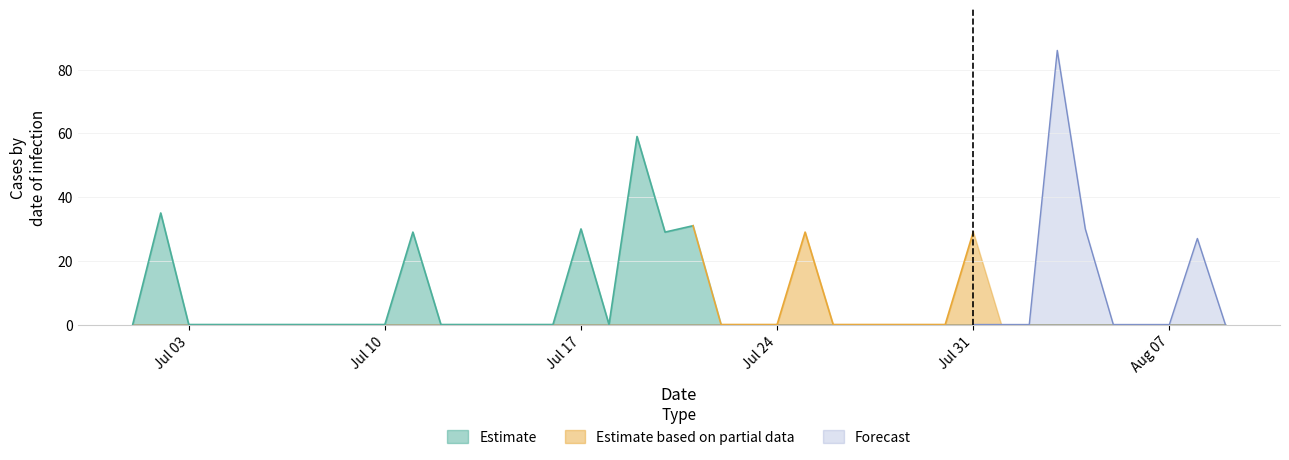

The value of Estimate at 2017/08/09 is 0. True or false?

True